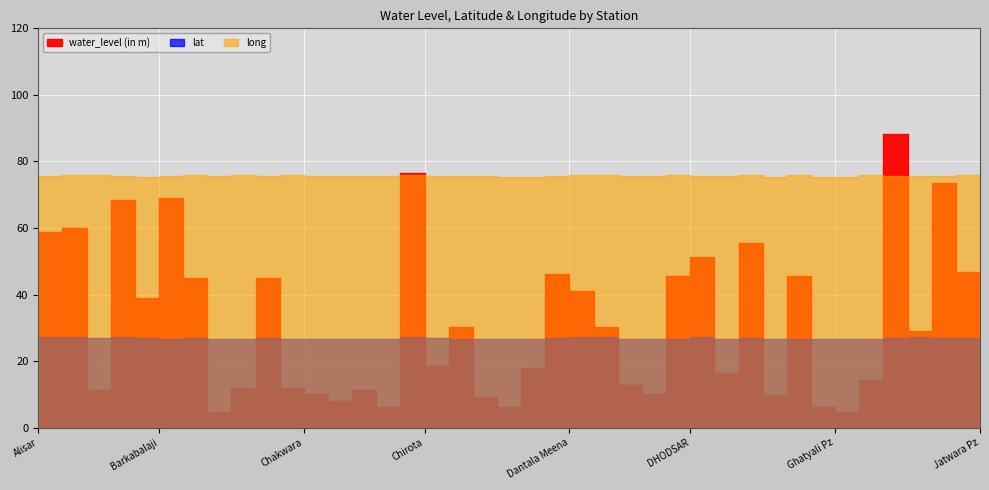

Is the value of lat at Didwata Pz greater than the value of long at Choru?

No